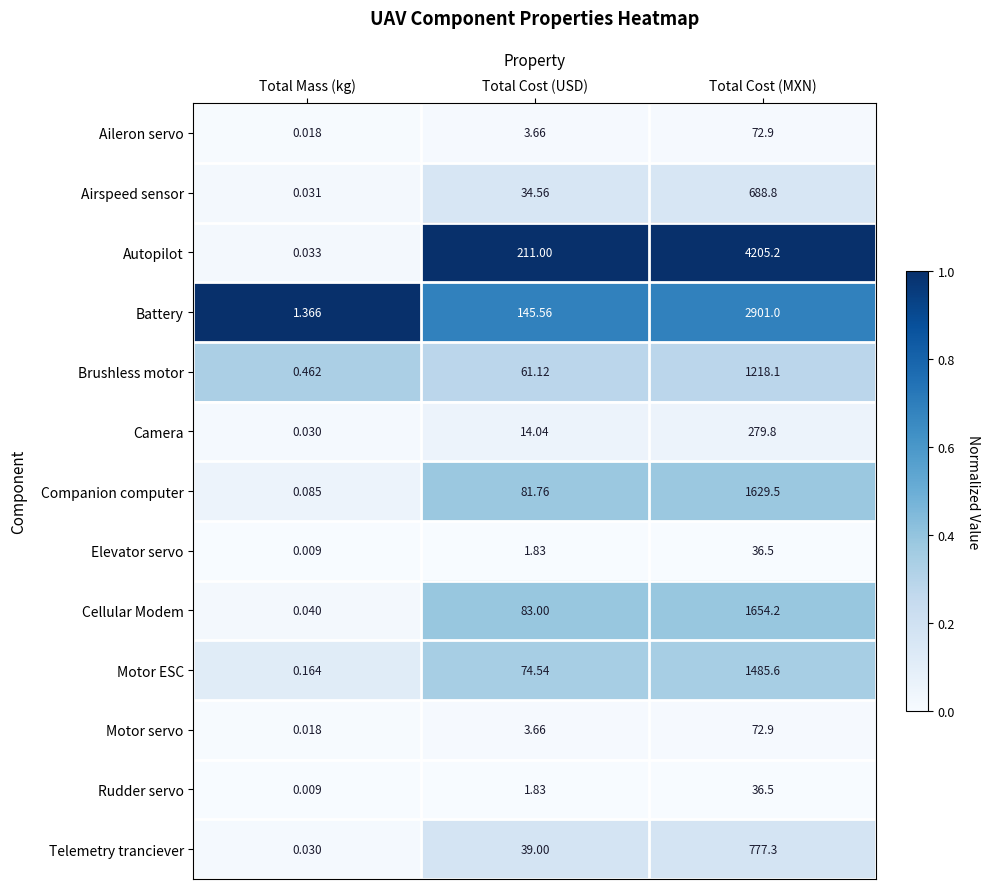

At which label does Motor servo reach its minimum?

Total Mass (kg)